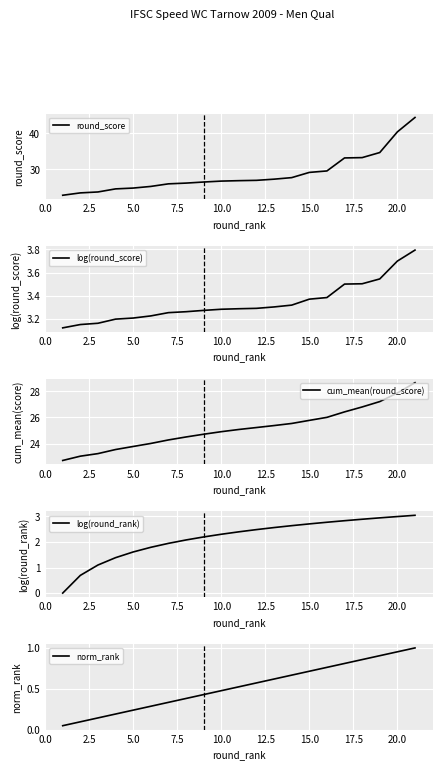

What is the highest value of the log(round_rank) series?

3.0